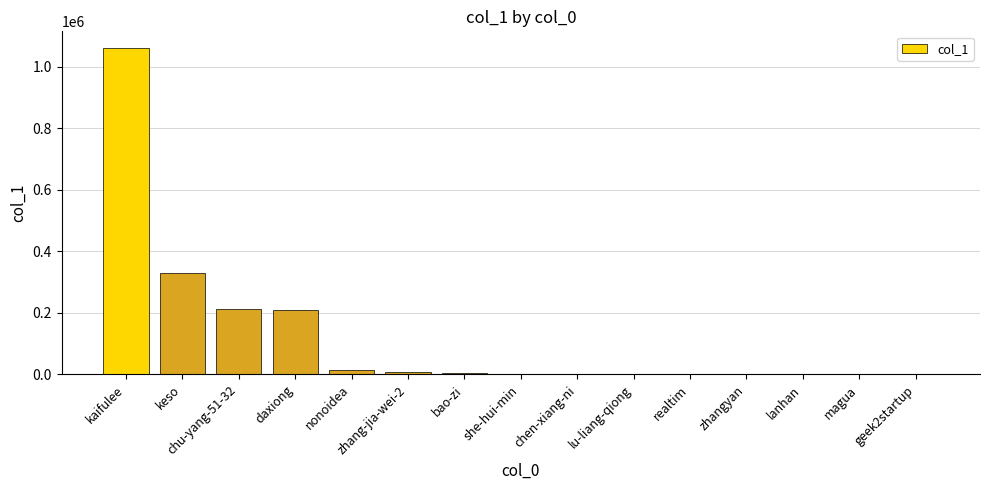

What is the greatest value displayed?

1062153